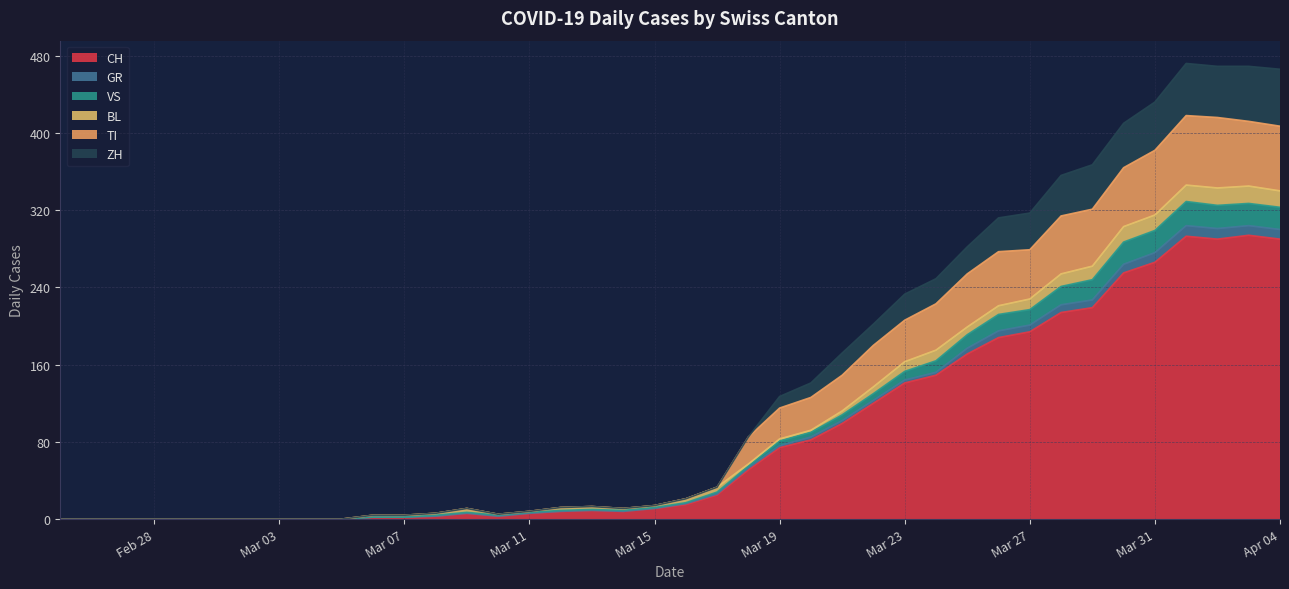

What is the maximum value for CH?

294